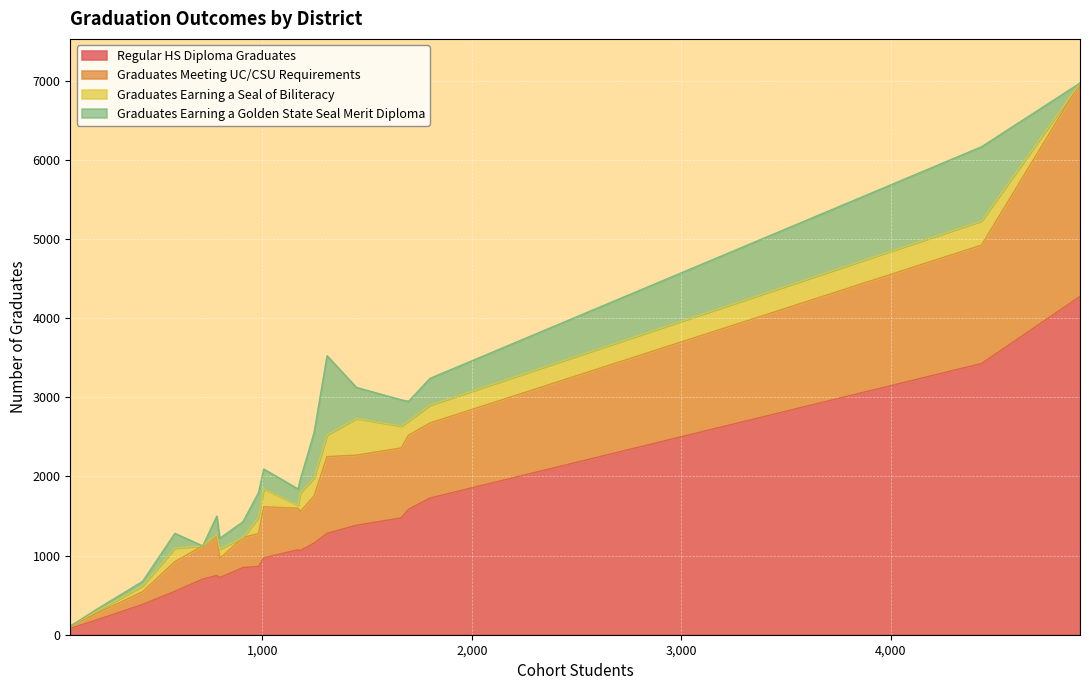

Reading right to left, list all the values displayed in this chart.

Regular HS Diploma Graduates: Long Beach Unified=4274	Hacienda la Puente=1074	Glendale Unified=1585	El Monte Union=1476	Downey Unified=1727	Covina-Valley=971	Compton Unified=863	Claremont Unified=549	Centinela Valley=1062	Burbank Unified=1158	Bonita Unified=748	Bellflower Unified=722	Bassett Unified=177	Baldwin Park=849	Azusa Unified=383	Arcadia Unified=703	Antelope Valley=3427	Alhambra Unified=1281	Acton-Agua Dulce=81	ABC Unified=1383
Graduates Meeting UC/CSU Requirements: Long Beach Unified=2697	Hacienda la Puente=524	Glendale Unified=936	El Monte Union=884	Downey Unified=948	Covina-Valley=646	Compton Unified=415	Claremont Unified=375	Centinela Valley=494	Burbank Unified=592	Bonita Unified=504	Bellflower Unified=241	Bassett Unified=77	Baldwin Park=379	Azusa Unified=160	Arcadia Unified=419	Antelope Valley=1496	Alhambra Unified=970	Acton-Agua Dulce=28	ABC Unified=886
Graduates Earning a Seal of Biliteracy: Long Beach Unified=0	Hacienda la Puente=39	Glendale Unified=180	El Monte Union=277	Downey Unified=225	Covina-Valley=226	Compton Unified=204	Claremont Unified=170	Centinela Valley=234	Burbank Unified=232	Bonita Unified=13	Bellflower Unified=119	Bassett Unified=23	Baldwin Park=0	Azusa Unified=74	Arcadia Unified=0	Antelope Valley=305	Alhambra Unified=273	Acton-Agua Dulce=0	ABC Unified=463
Graduates Earning a Golden State Seal Merit Diploma: Long Beach Unified=0	Hacienda la Puente=204	Glendale Unified=248	El Monte Union=331	Downey Unified=339	Covina-Valley=251	Compton Unified=313	Claremont Unified=187	Centinela Valley=169	Burbank Unified=570	Bonita Unified=234	Bellflower Unified=136	Bassett Unified=25	Baldwin Park=200	Azusa Unified=57	Arcadia Unified=0	Antelope Valley=938	Alhambra Unified=1001	Acton-Agua Dulce=0	ABC Unified=393